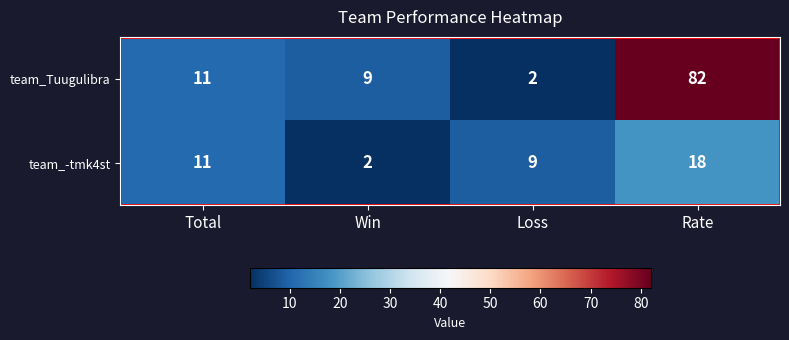

What is the greatest value displayed?

82